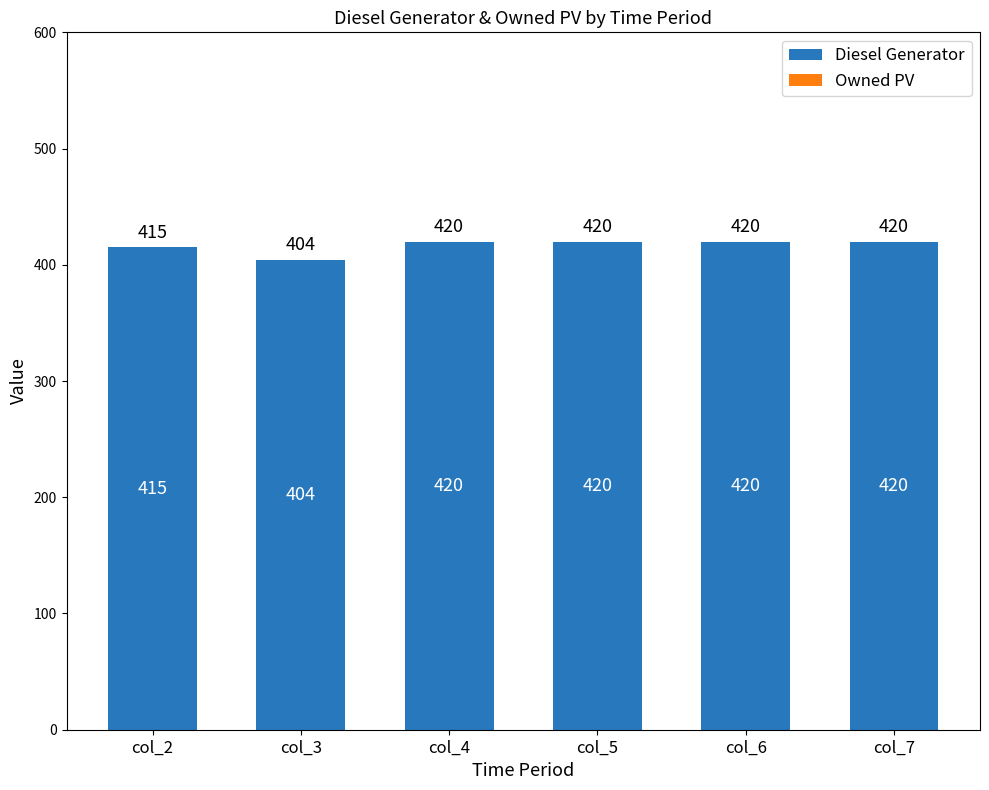

Is it true that the value at col_3 is 605?

False